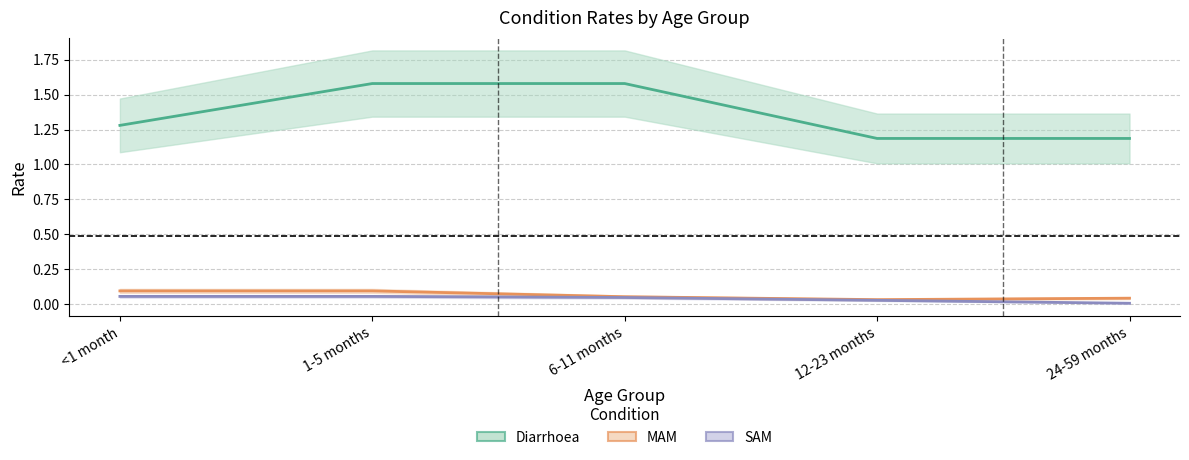

What is the label of the 4th point from the right?

1-5 months